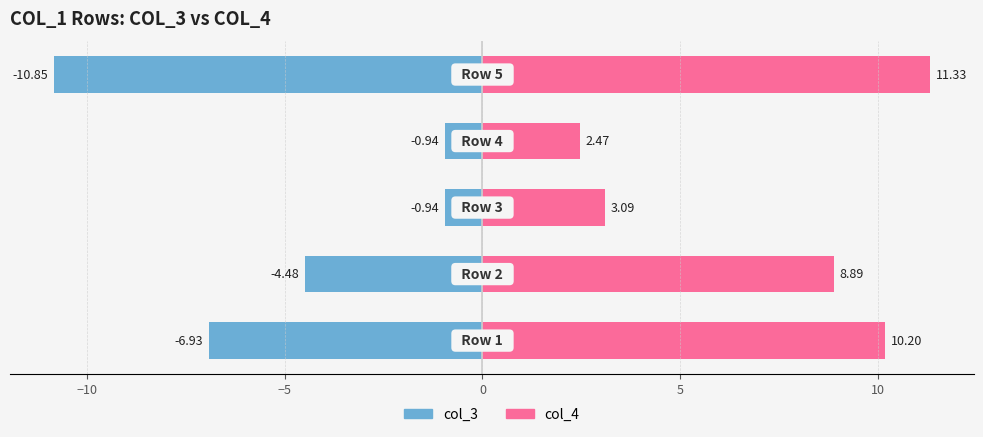

How many bars are there in each group?

2